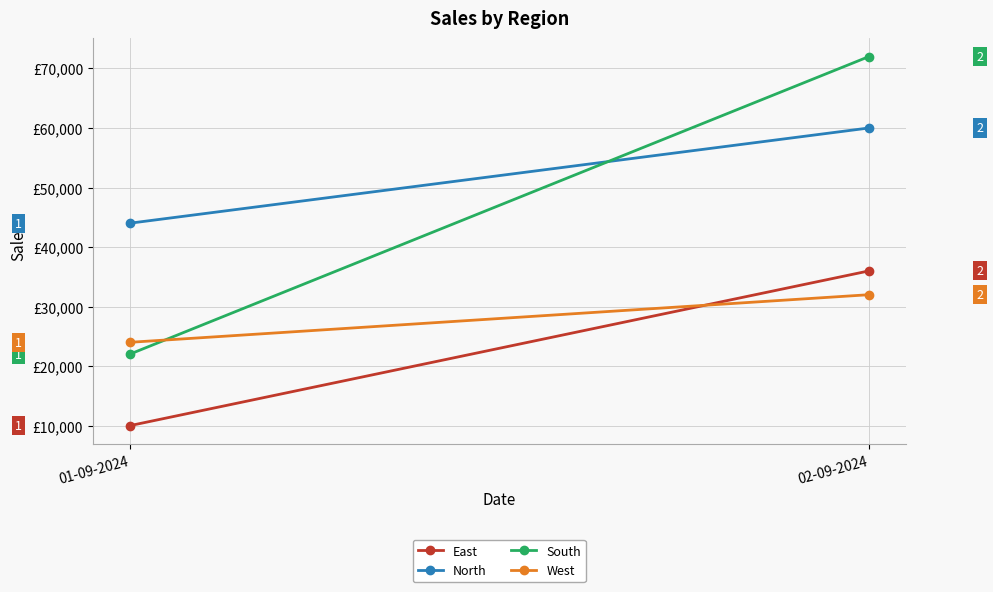

How many lines are shown in the chart?

4